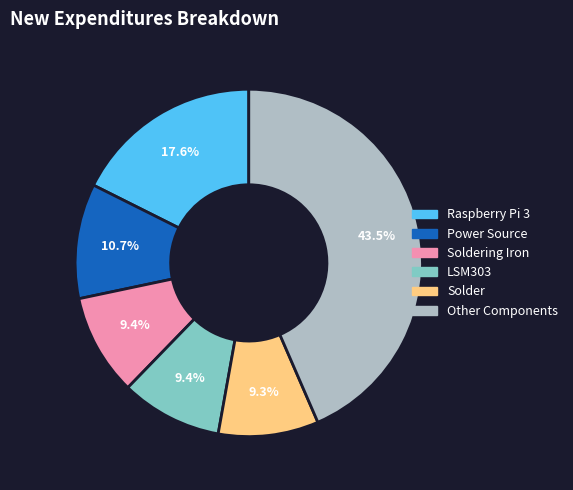

Count the number of slices in the pie.

6